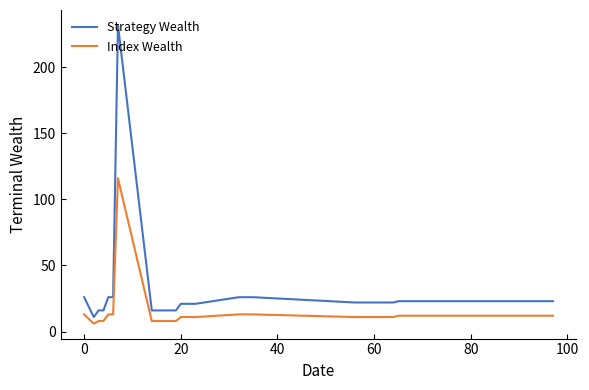

What is the difference between the maximum and minimum values in the Index Wealth series?

110